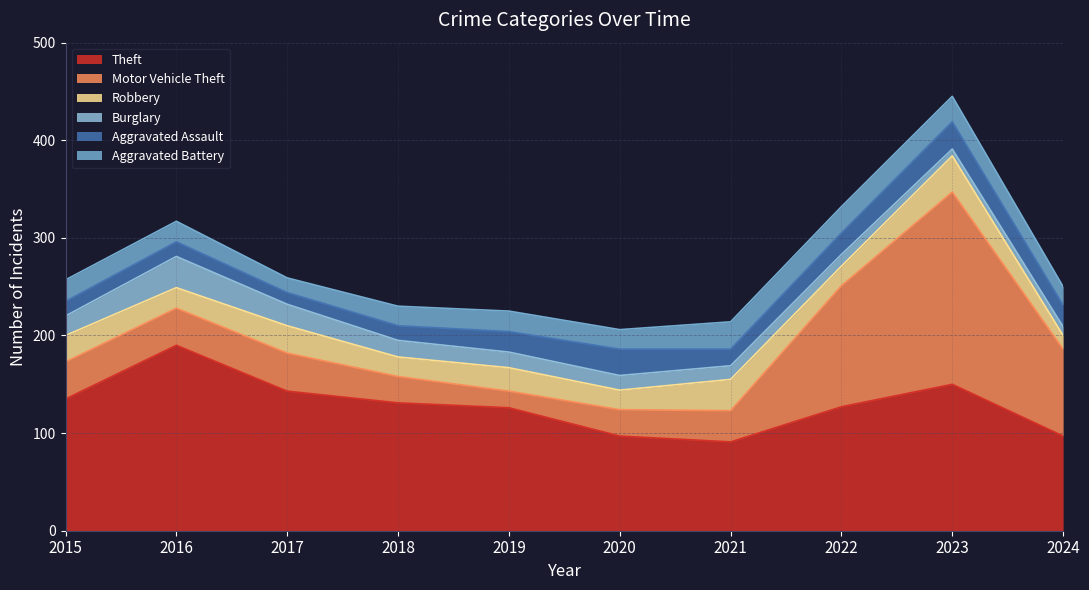

Does the chart display data point markers on the line(s)?

No